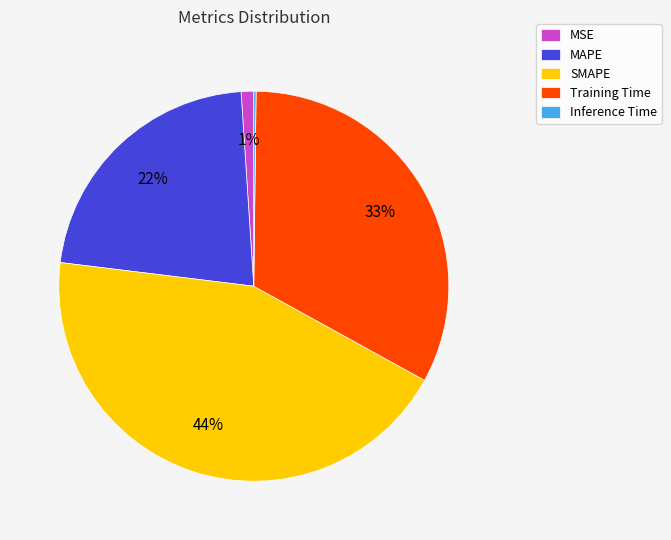

To the nearest percent, what is the combined percentage of MAPE and MSE?

23%